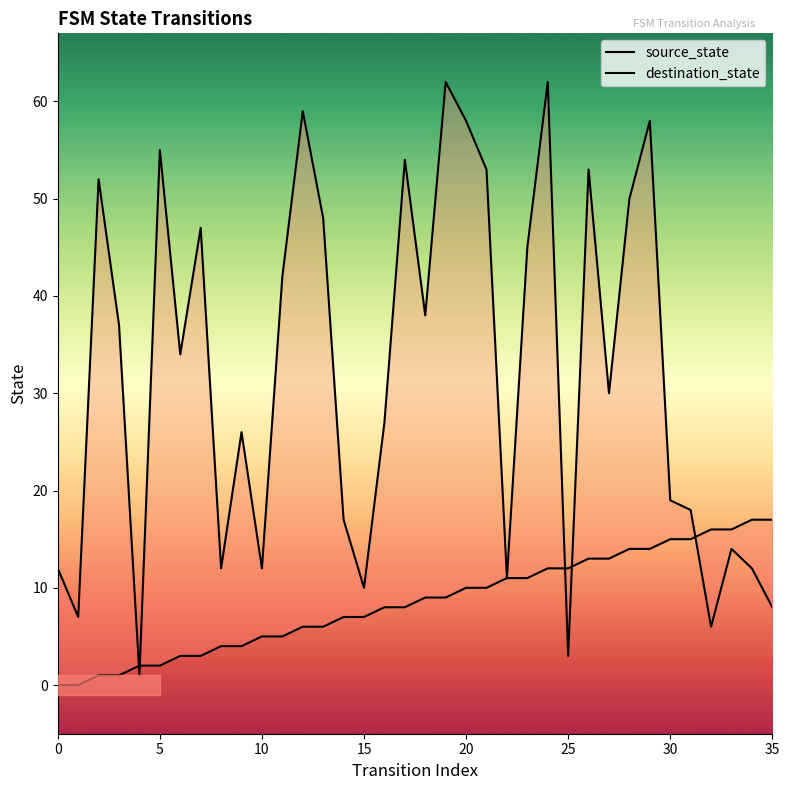

Rank the series by their maximum value, from lowest to highest.

source_state, destination_state